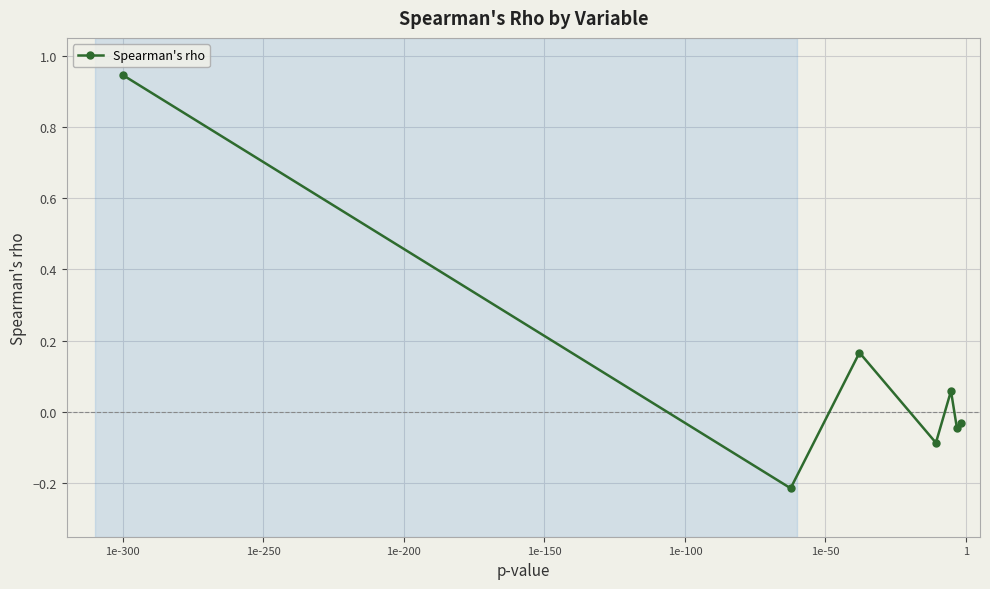

How many lines are shown in the chart?

1